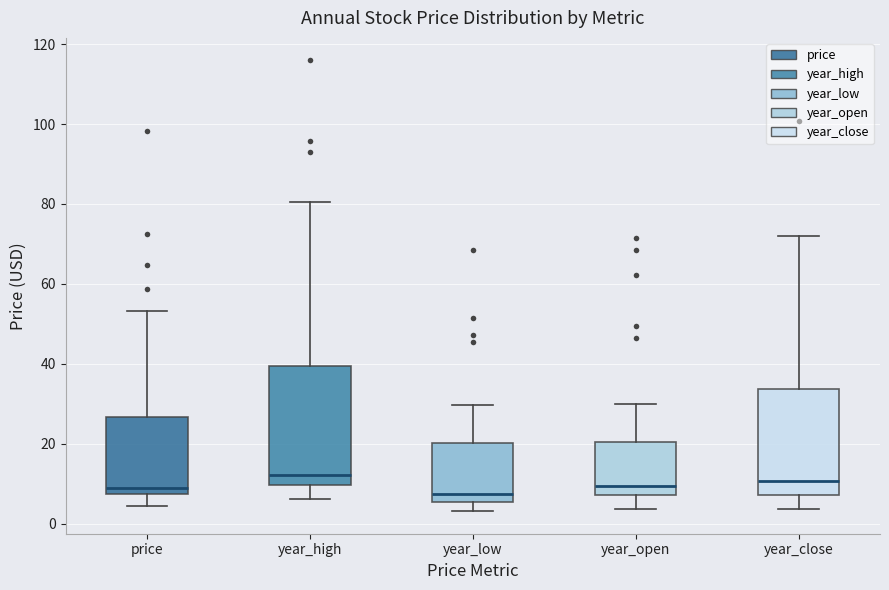

Comparing the boxes themselves (not the whiskers), which one is the tallest?

year_high